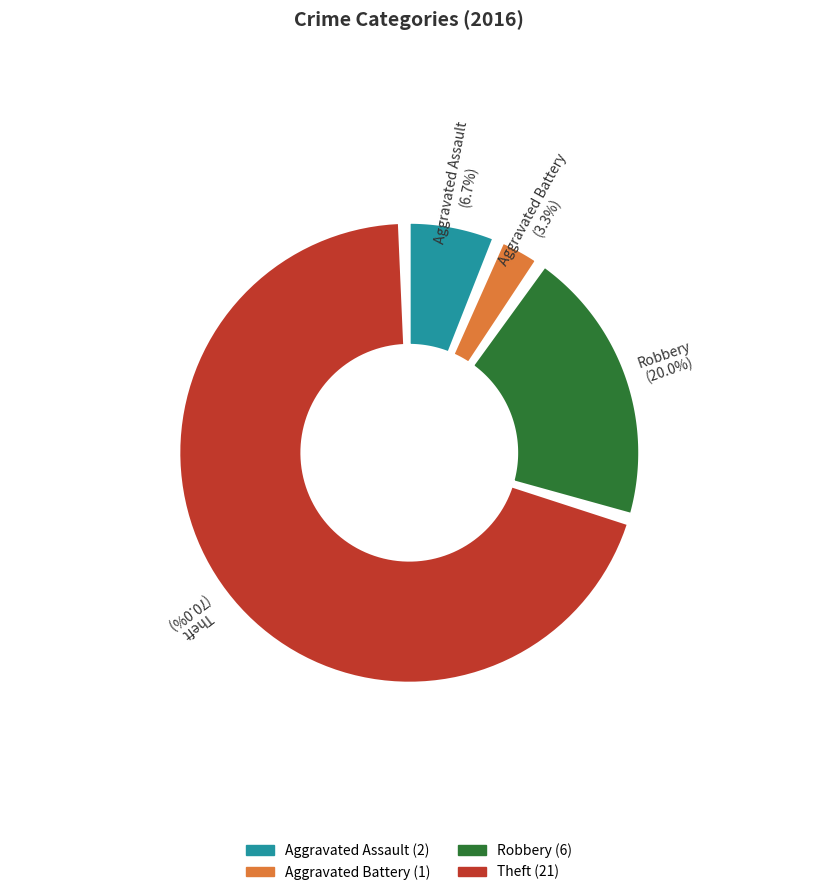

Which slice is the largest?

Theft